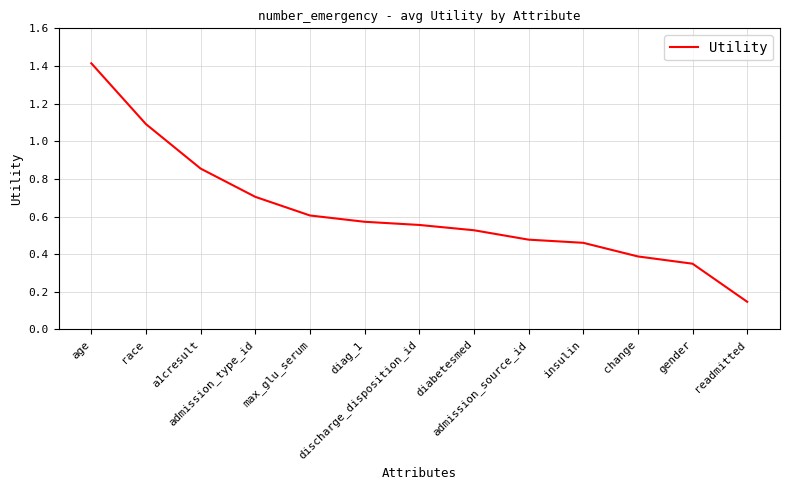

What is the difference between the values at readmitted and diag_1?

0.4